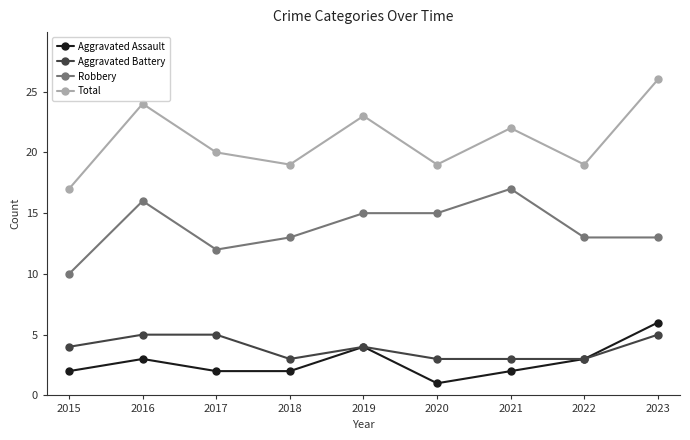

Reading left to right, what are all the values shown in this chart?

Aggravated Assault: 2015=2	2016=3	2017=2	2018=2	2019=4	2020=1	2021=2	2022=3	2023=6
Aggravated Battery: 2015=4	2016=5	2017=5	2018=3	2019=4	2020=3	2021=3	2022=3	2023=5
Robbery: 2015=10	2016=16	2017=12	2018=13	2019=15	2020=15	2021=17	2022=13	2023=13
Total: 2015=17	2016=24	2017=20	2018=19	2019=23	2020=19	2021=22	2022=19	2023=26